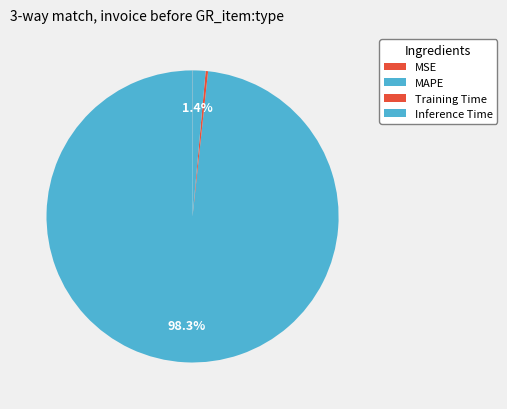

Count the number of slices in the pie.

5